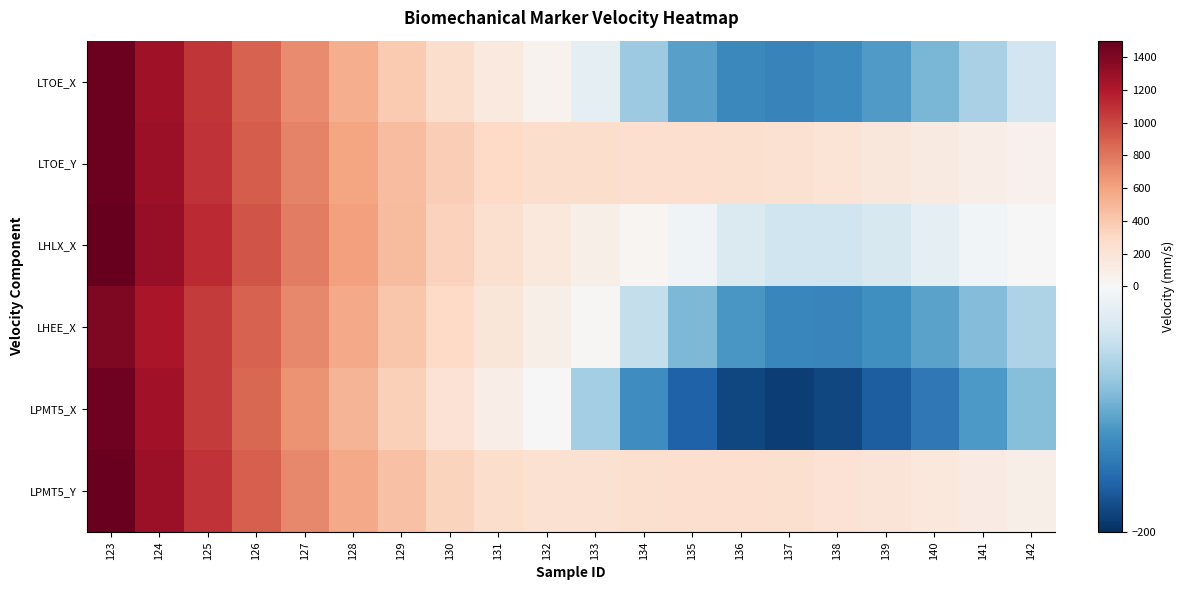

Between 130 and 126, which is larger?

126